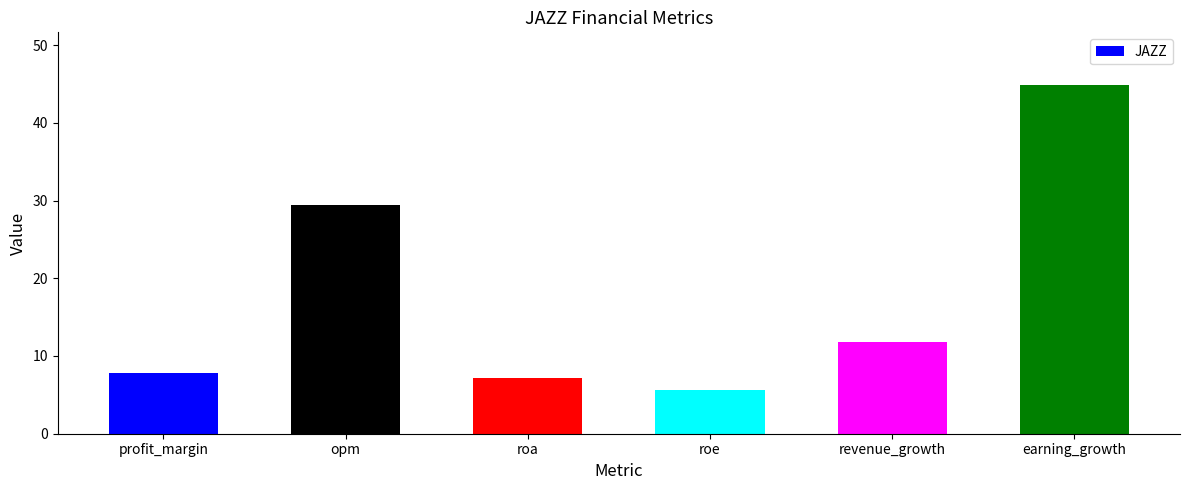

How many data points does each series have?

6